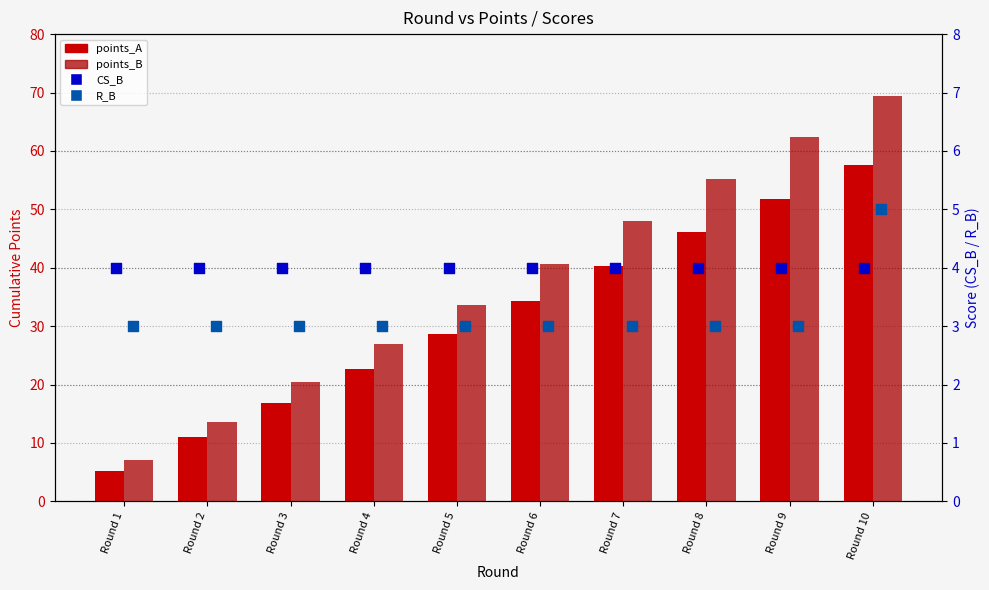

Which series reaches the maximum Y coordinate?

points_B